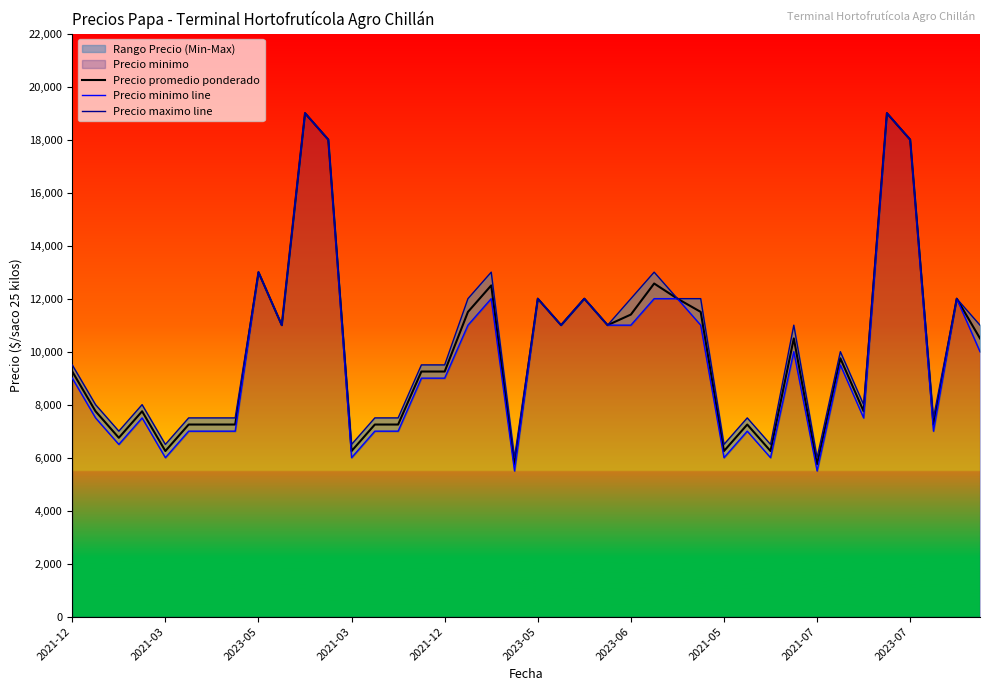

Read the Precio maximo line value at 10.

19000